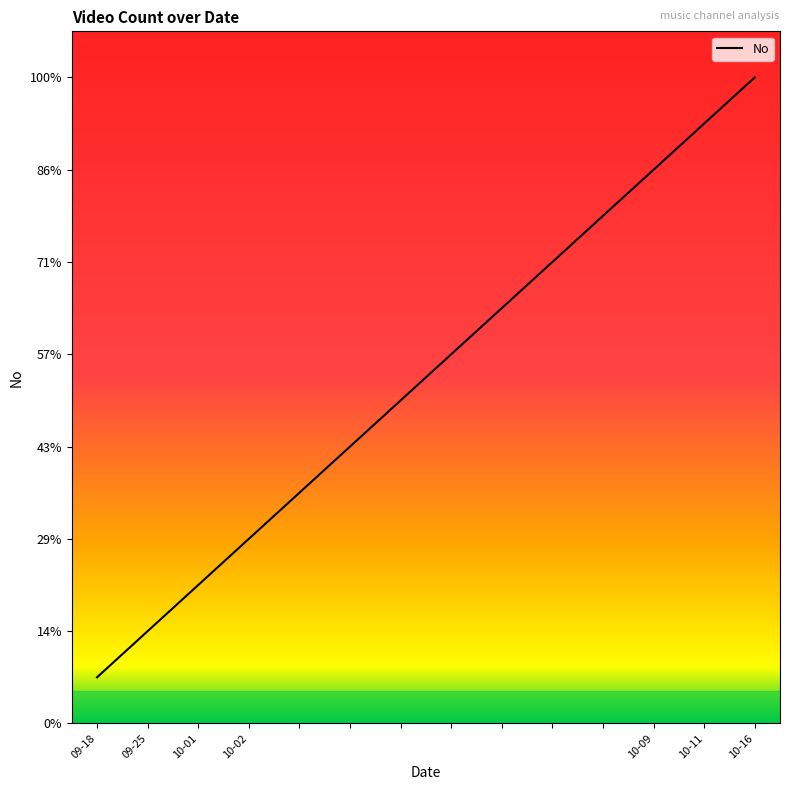

Does the chart have visible grid lines?

No